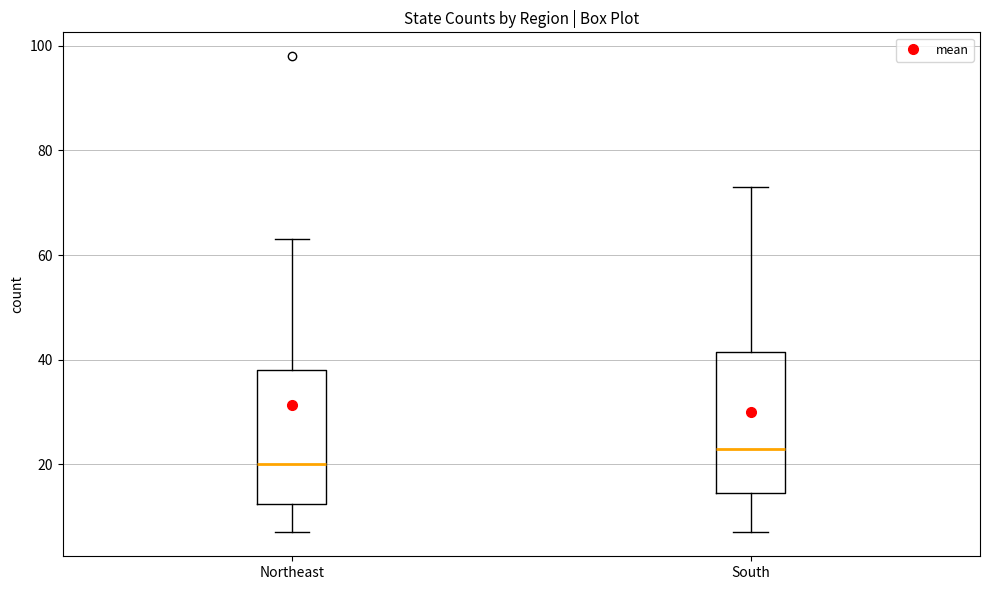

Reading left to right, read every box against the y-axis: the position of its median line, the range the box covers, and the ends of its whiskers. The values are not printed on the chart, so give them approximately, as read against the axis.

Northeast: median 20, box 12 to 38, whiskers 8 to 64
South: median 24, box 14 to 42, whiskers 8 to 74